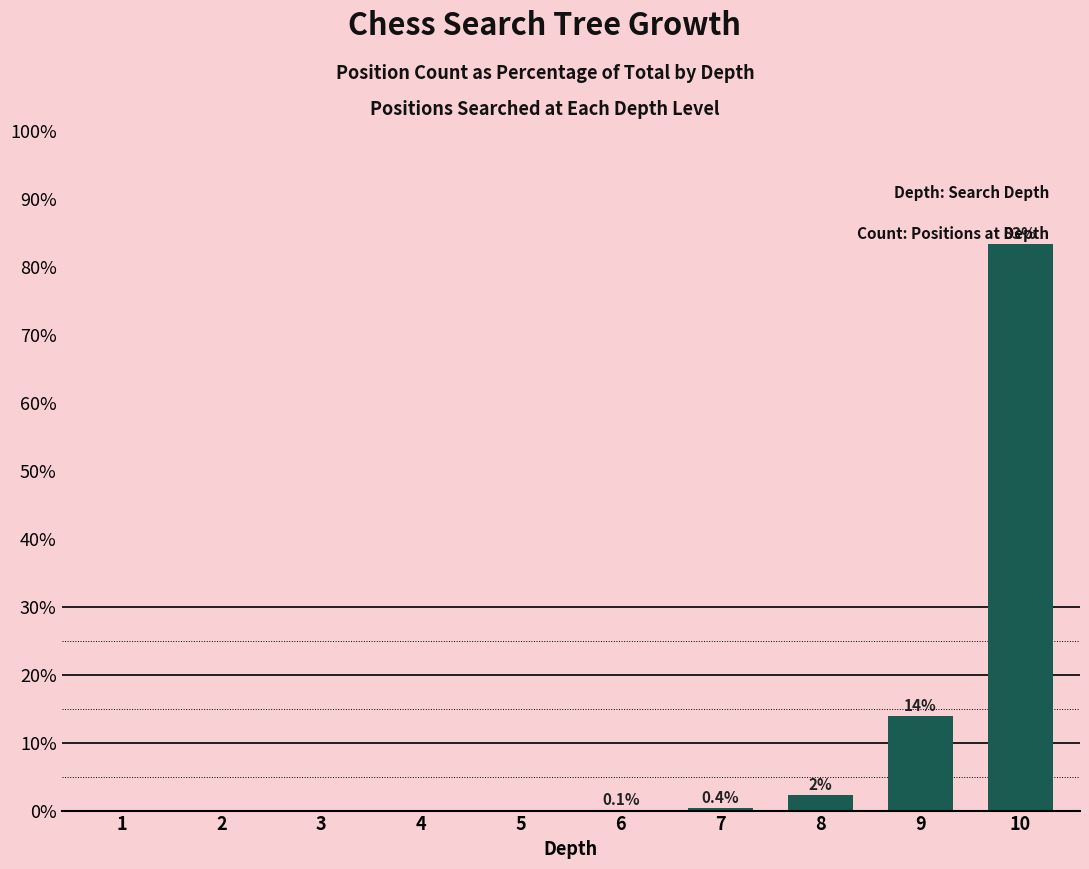

Between 4 and 10, which is larger?

10